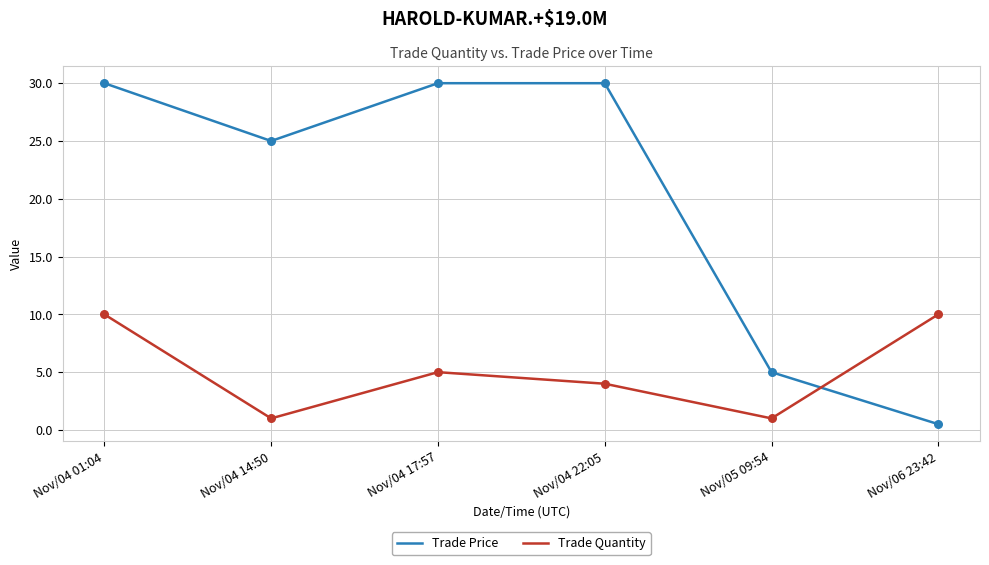

What is the difference between the highest and lowest values at Nov/04 17:57?

25.0